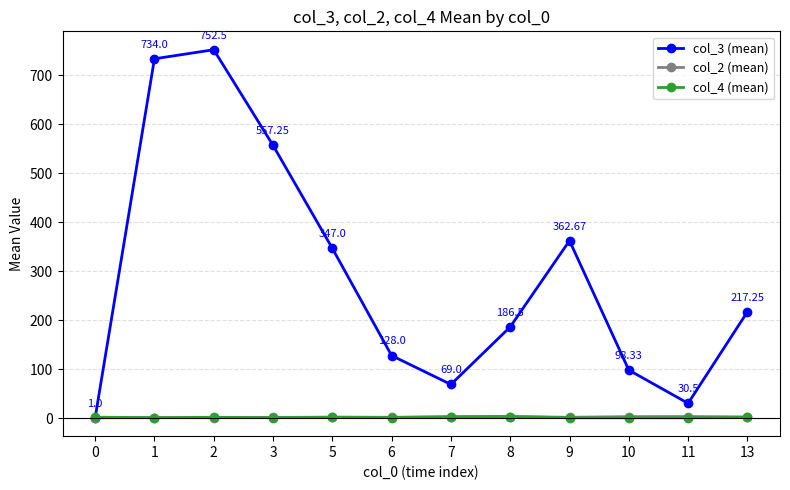

Which series has the largest range (max minus min)?

col_3 (mean)